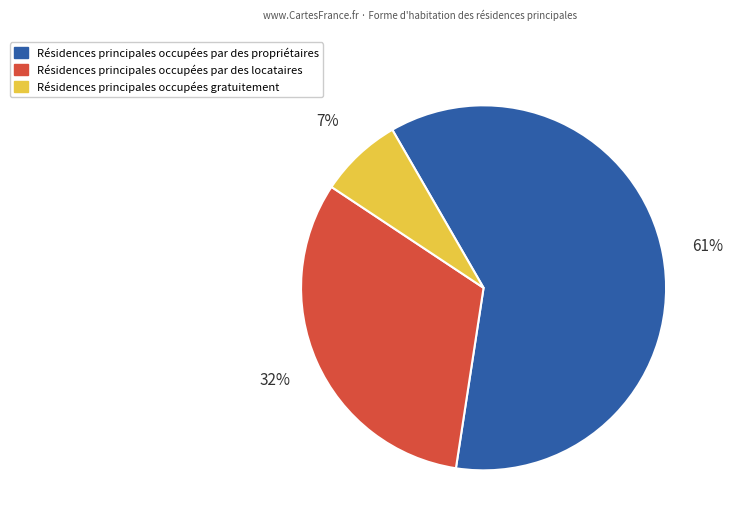

Is there a majority slice in this chart?

Yes